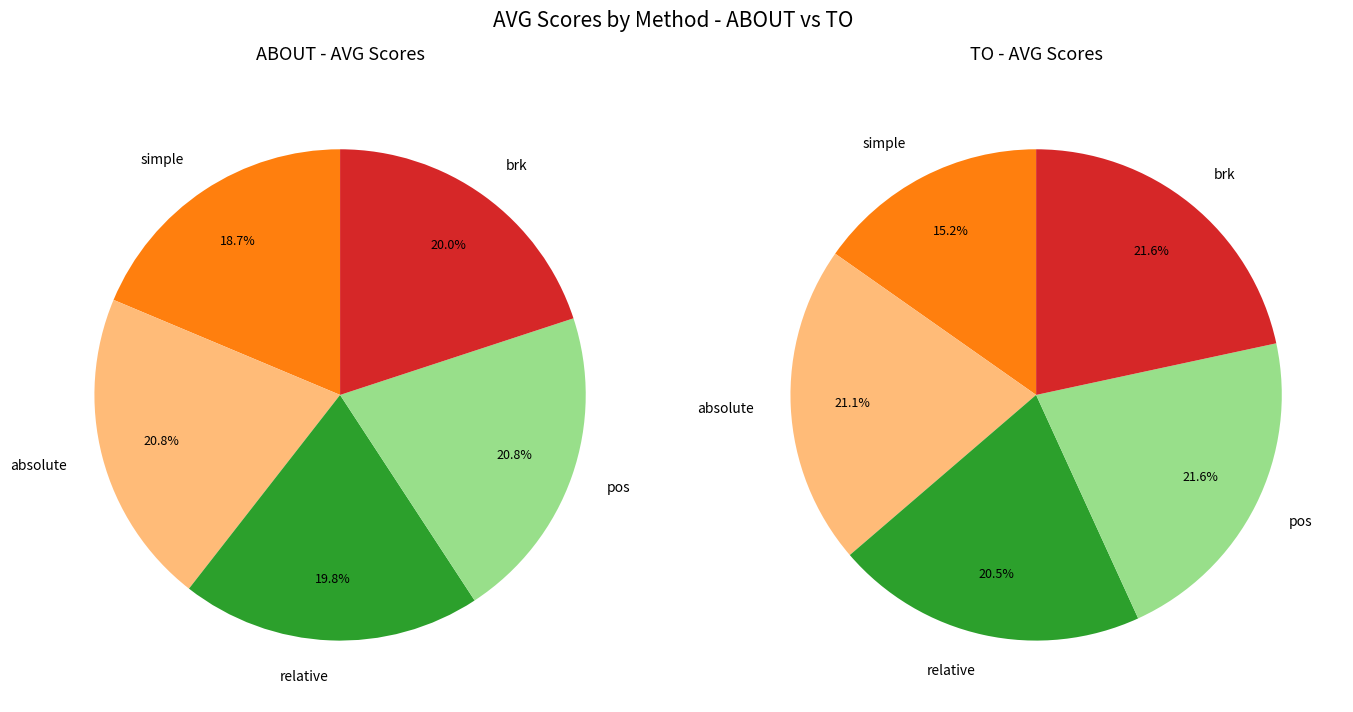

Which category has the biggest portion of the pie?

pos